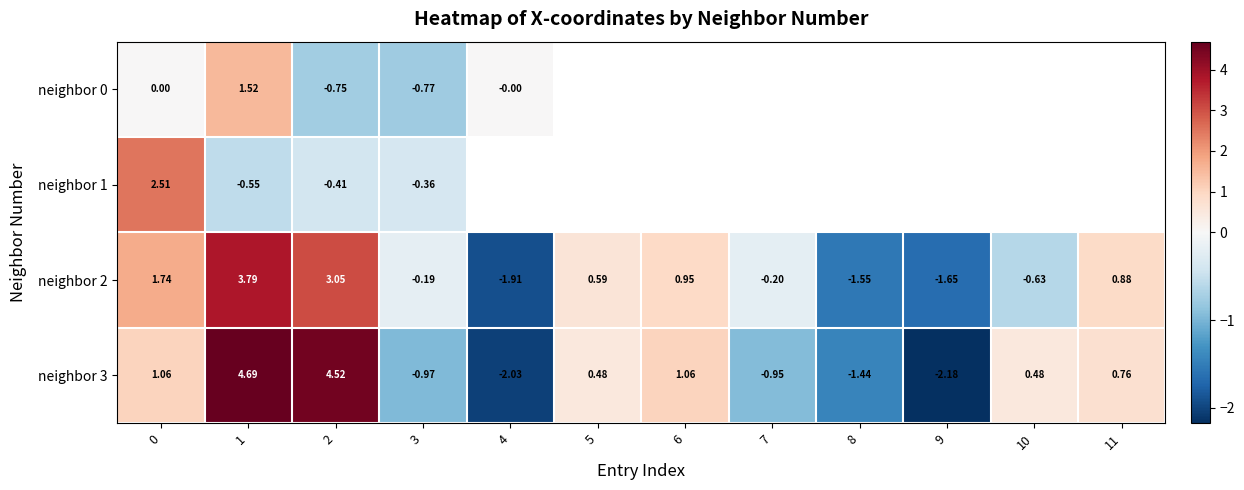

At how many categories does at least one series exceed 1?

4